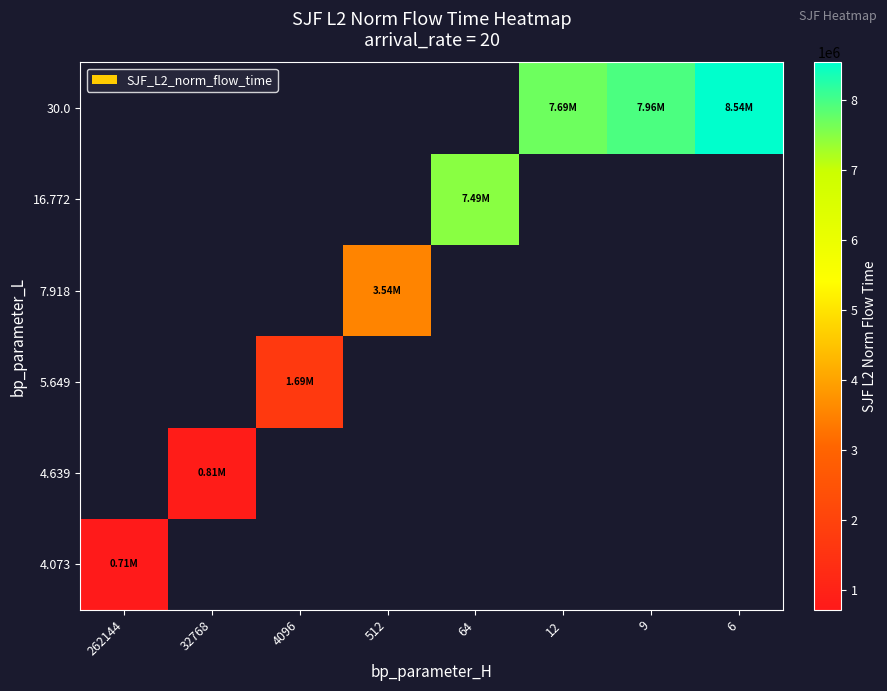

List the series in order of their overall mean, lowest first.

4.073, 4.639, 5.649, 7.918, 16.772, 30.0